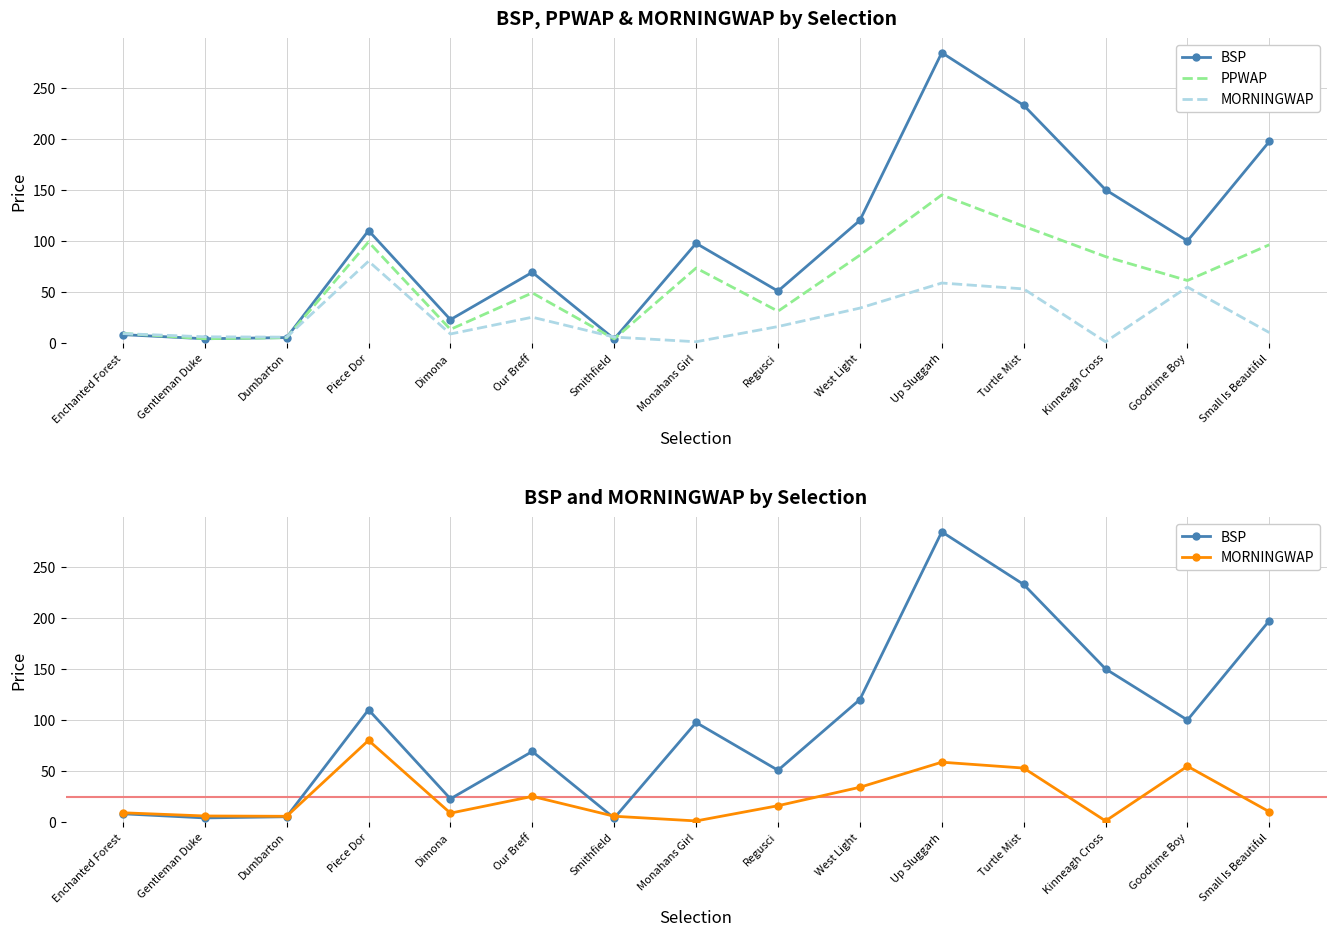

Reading left to right, what are all the values shown in this chart?

BSP: Enchanted Forest=8.0	Gentleman Duke=4.0	Dumbarton=5.1	Piece Dor=110.0	Dimona=22.7	Our Breff=69.1	Smithfield=3.8	Monahans Girl=97.5	Regusci=50.7	West Light=120.0	Up Sluggarh=284.4	Turtle Mist=232.8	Kinneagh Cross=150.0	Goodtime Boy=99.9	Small Is Beautiful=197.3
PPWAP: Enchanted Forest=9.2	Gentleman Duke=4.0	Dumbarton=5.0	Piece Dor=98.8	Dimona=13.1	Our Breff=48.9	Smithfield=3.8	Monahans Girl=73.3	Regusci=30.9	West Light=85.8	Up Sluggarh=144.9	Turtle Mist=114.3	Kinneagh Cross=84.5	Goodtime Boy=61.0	Small Is Beautiful=96.1
MORNINGWAP: Enchanted Forest=9.0	Gentleman Duke=5.9	Dumbarton=5.5	Piece Dor=80.0	Dimona=8.6	Our Breff=25.1	Smithfield=5.6	Monahans Girl=1.0	Regusci=15.9	West Light=34.0	Up Sluggarh=58.6	Turtle Mist=52.8	Kinneagh Cross=1.0	Goodtime Boy=54.6	Small Is Beautiful=10.0